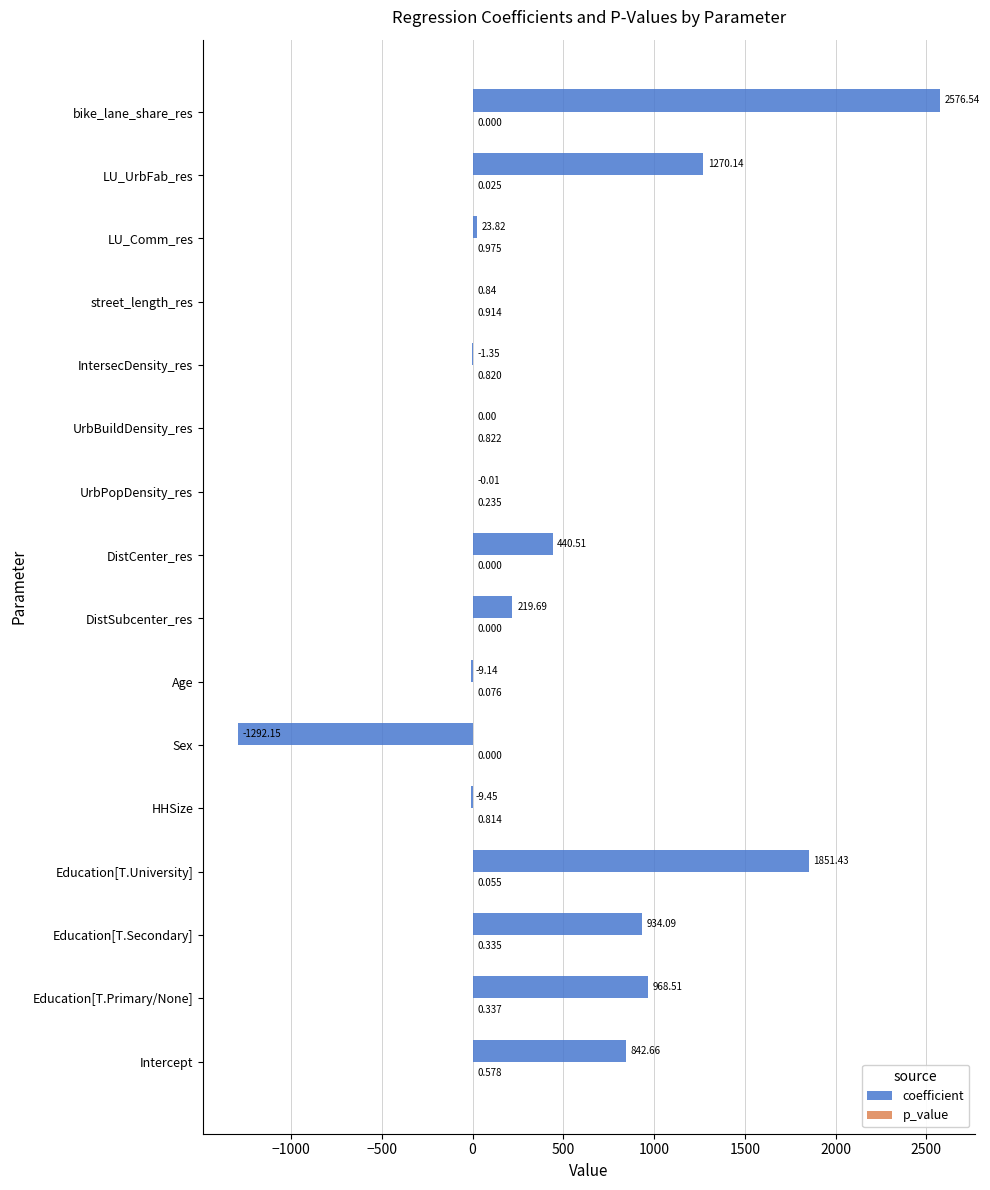

How many series are shown in this chart?

2